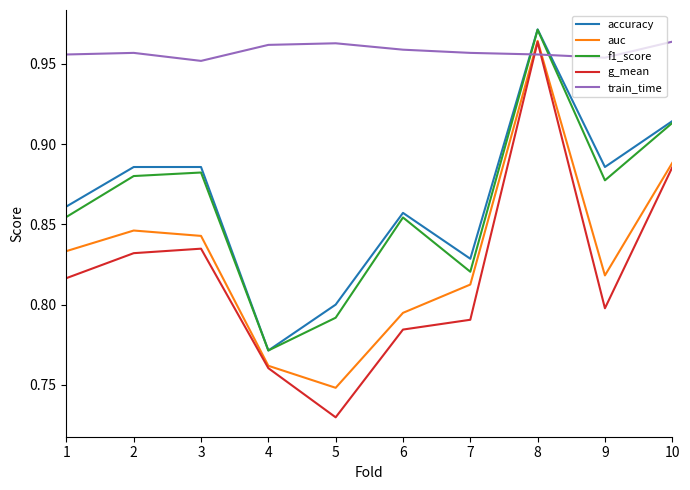

What is the sum of the auc values at 8 and 6?

1.8